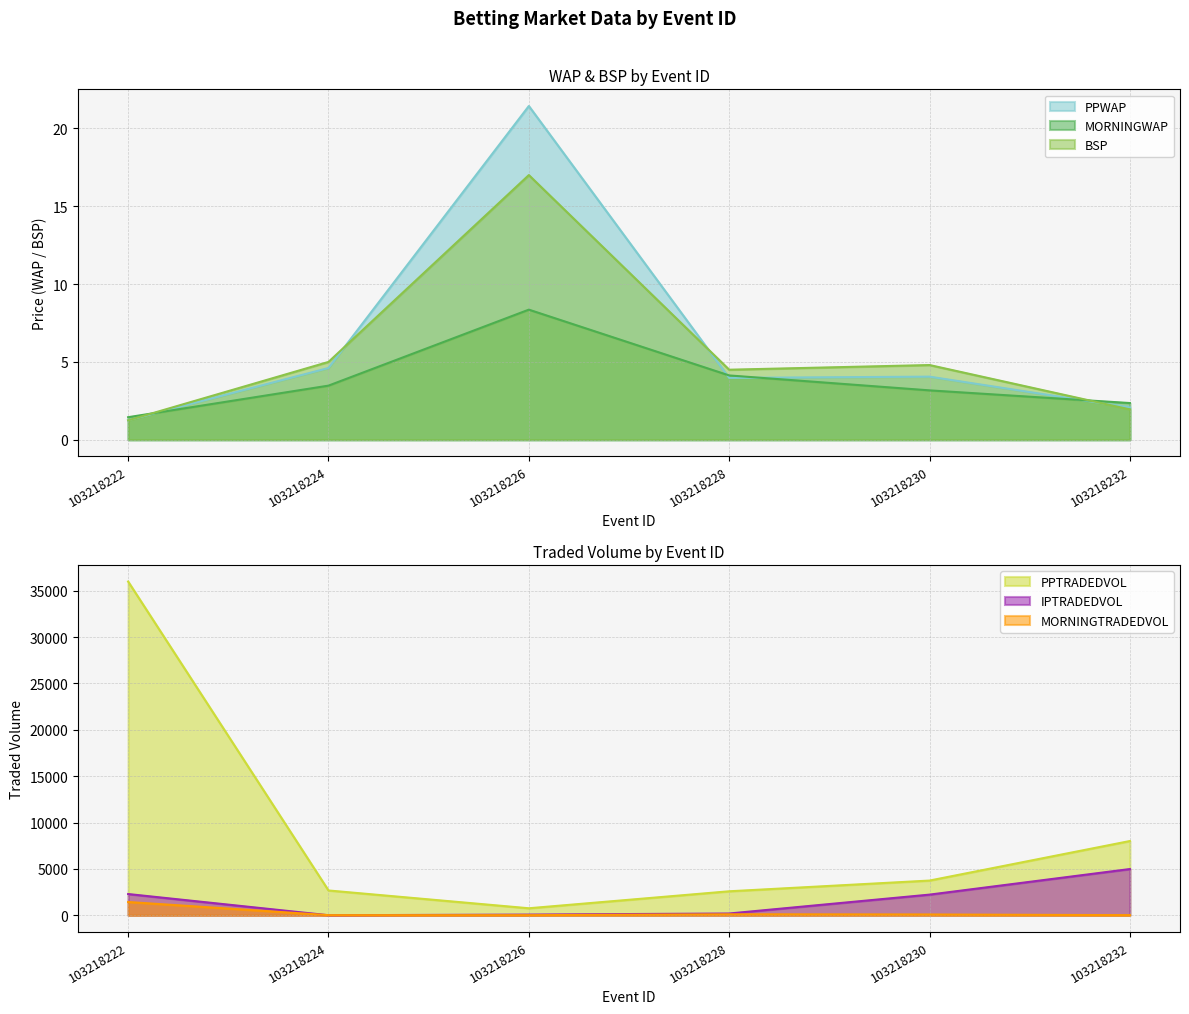

Reading left to right, what are all the values shown in this chart?

PPWAP: 103218222=1.3	103218224=4.6	103218226=21.4	103218228=4.0	103218230=4.1	103218232=2.1
MORNINGWAP: 103218222=1.4	103218224=3.5	103218226=8.4	103218228=4.1	103218230=3.2	103218232=2.4
BSP: 103218222=1.2	103218224=5.0	103218226=17.0	103218228=4.5	103218230=4.8	103218232=2.0
PPTRADEDVOL: 103218222=35997.1	103218224=2675.3	103218226=756.2	103218228=2587.4	103218230=3744.4	103218232=8008.9
IPTRADEDVOL: 103218222=2291.6	103218224=4.0	103218226=73.2	103218228=191.2	103218230=2228.0	103218232=4986.7
MORNINGTRADEDVOL: 103218222=1431.3	103218224=14.2	103218226=11.5	103218228=105.7	103218230=86.0	103218232=12.2